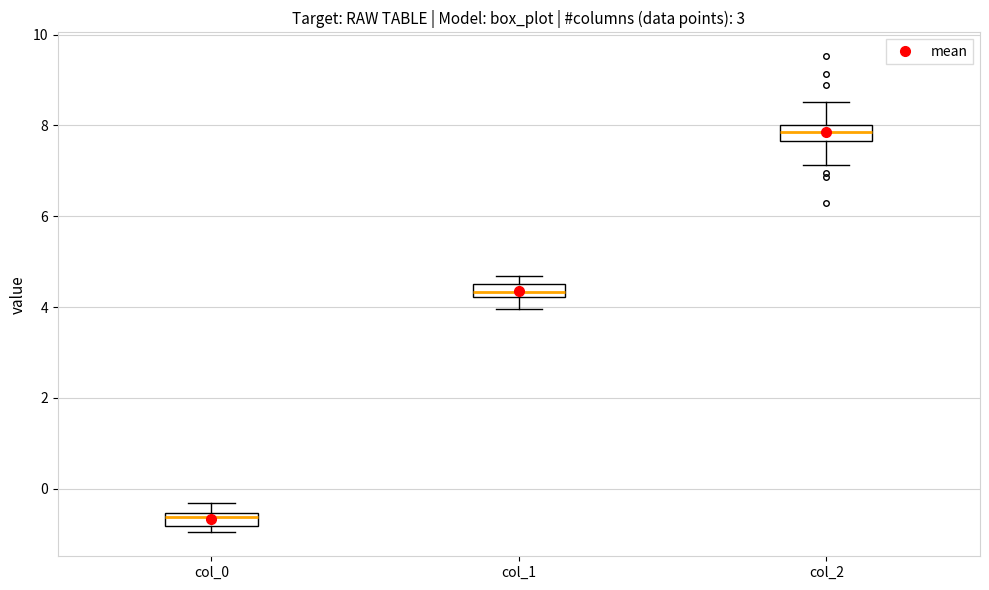

Where does the lower whisker of the box for col_2 end on the y-axis? The values are not printed on the chart, so give them approximately, as read against the axis.

7.2